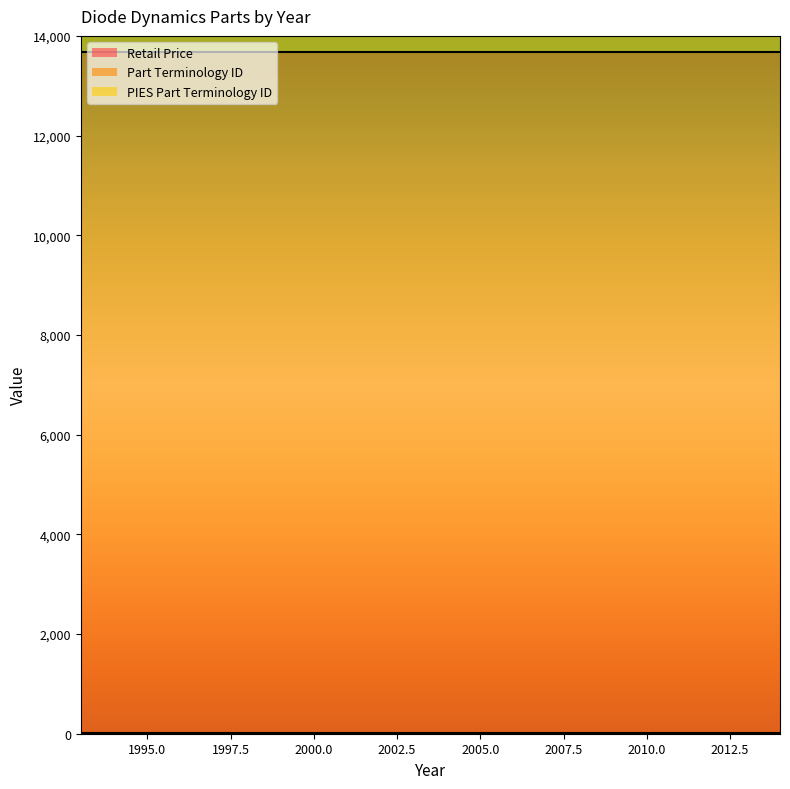

True or false: Retail Price has more than 2 interior local peaks.

False